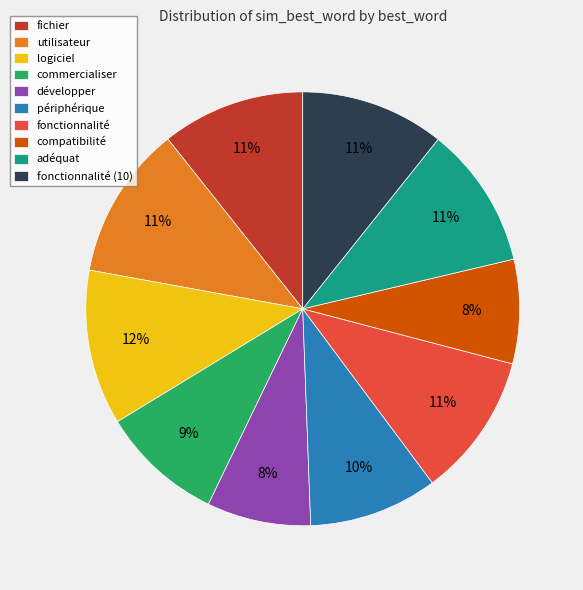

Is it true that fonctionnalité (10) is 11% of the pie?

True